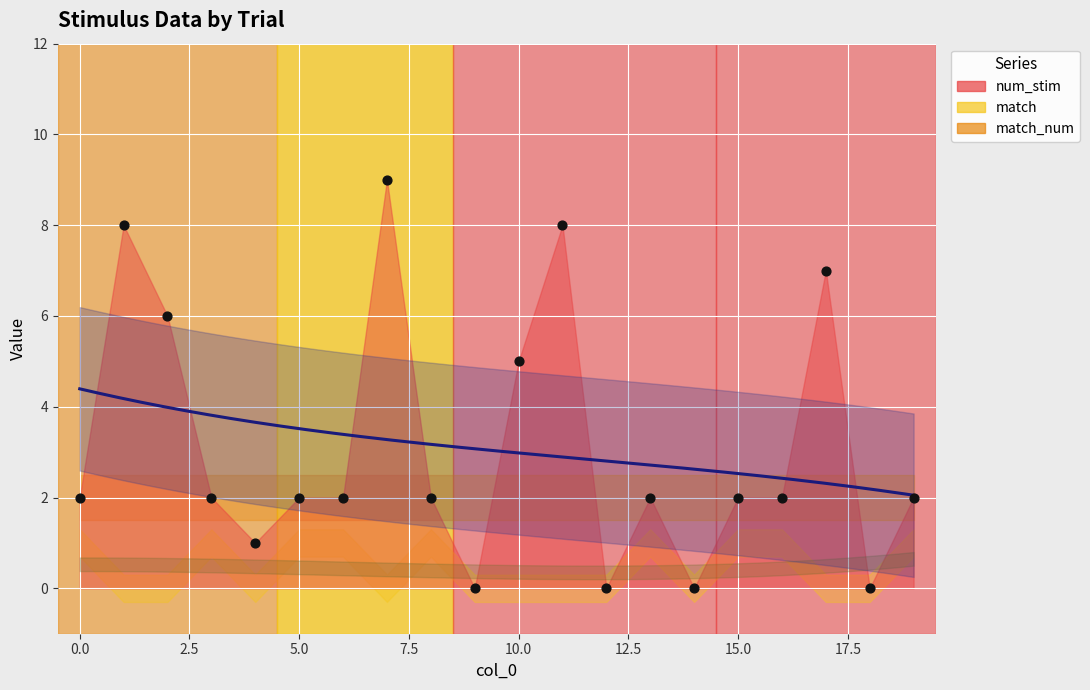

What are all the series names shown in the legend?

num_stim, match, match_num